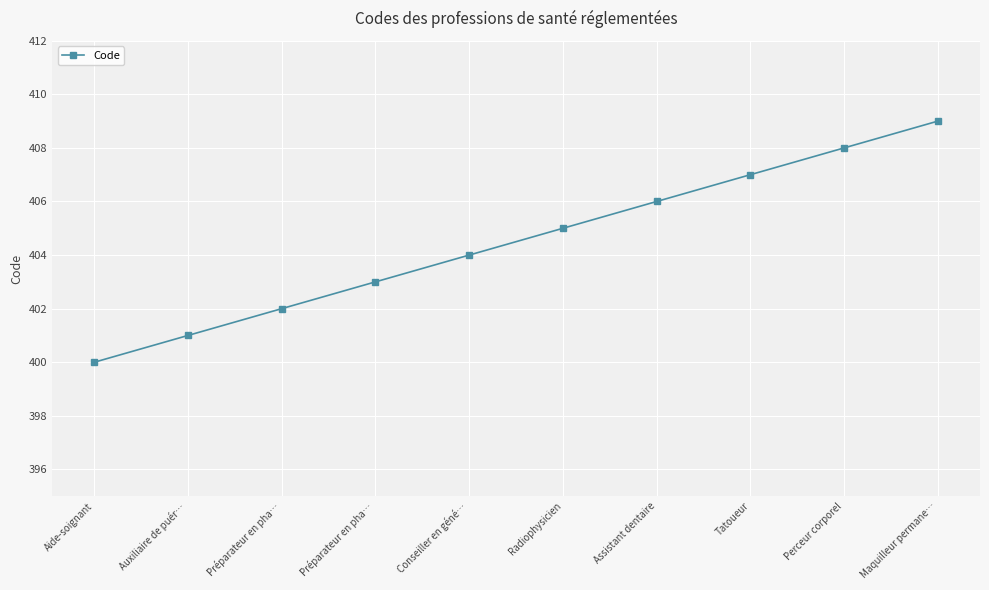

Is it true that the value at Assistant dentaire is 406?

True